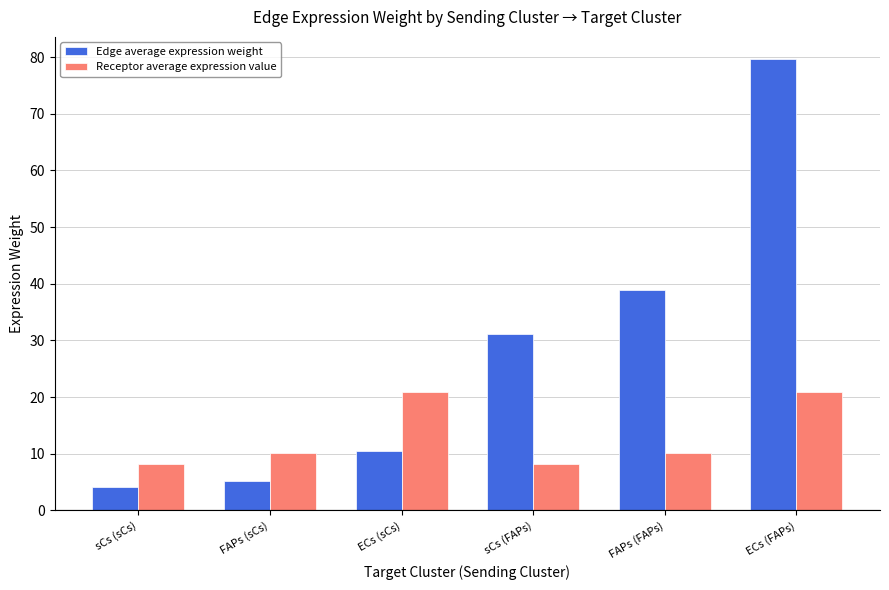

What is the difference between the Receptor average expression value values at FAPs (FAPs) and ECs (sCs)?

10.7